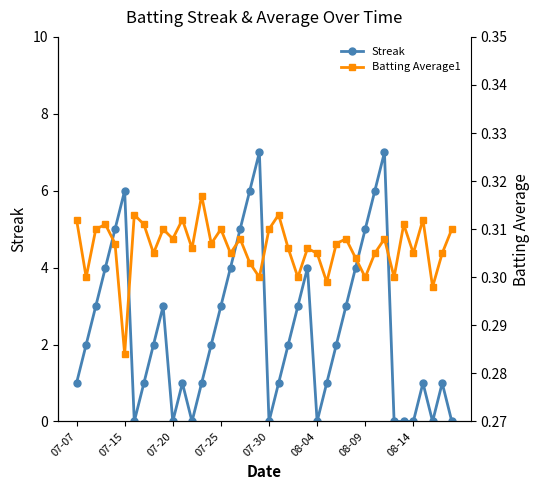

What is the maximum value for Batting Average1?

0.3